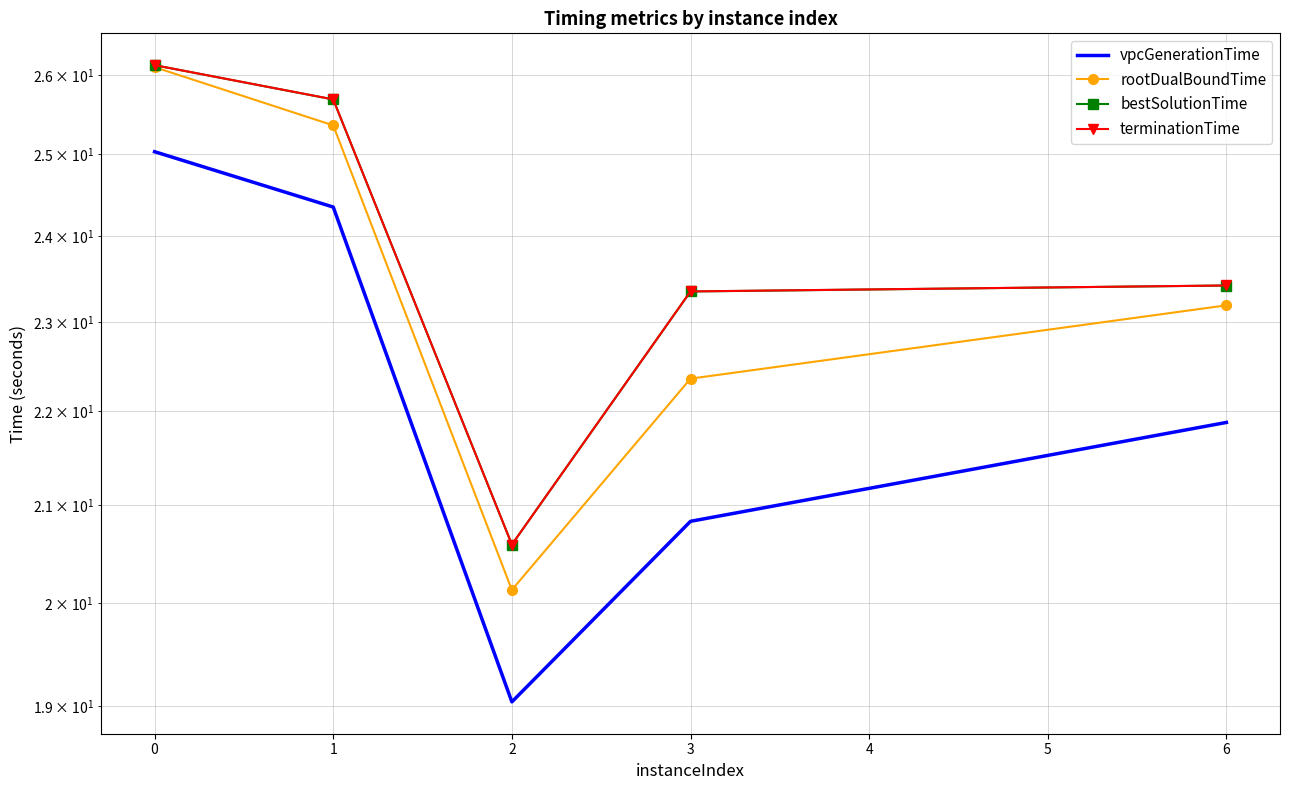

True or false: terminationTime and bestSolutionTime intersect in this chart.

False